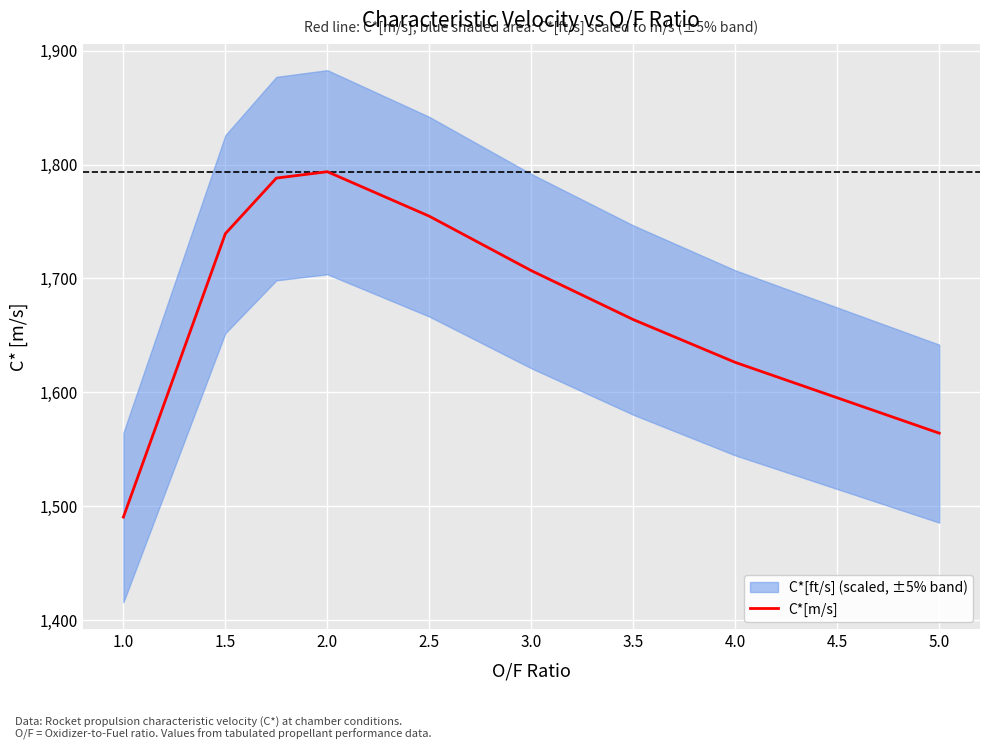

How many points are higher than both their immediate neighbors (excluding endpoints)?

1